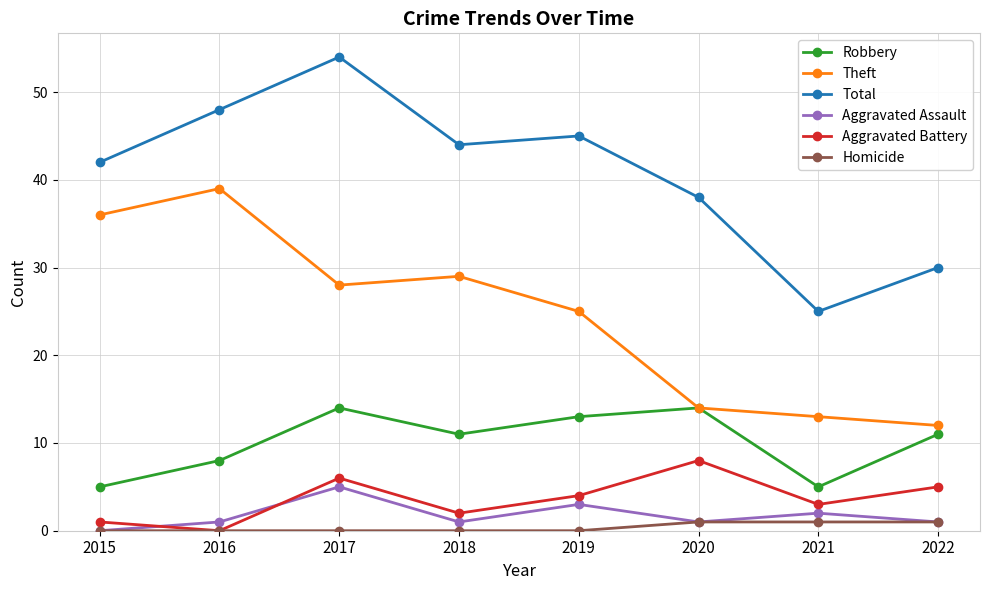

What is the value of the Theft point at the 4th from the left?

29